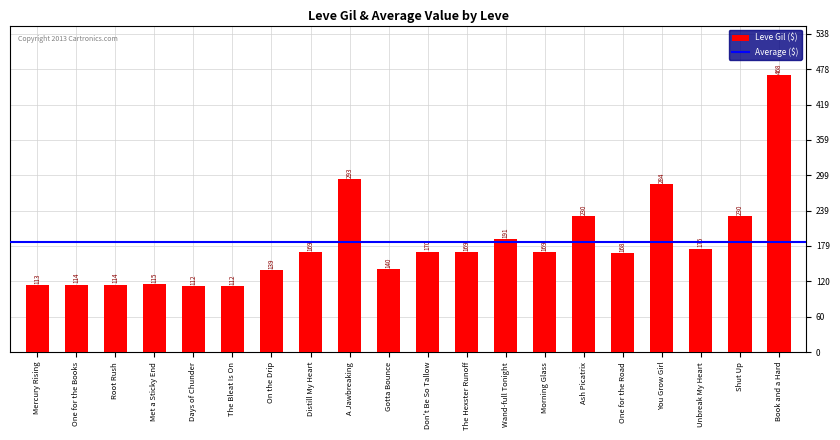

What is the value of the 7th bar from the left?

139